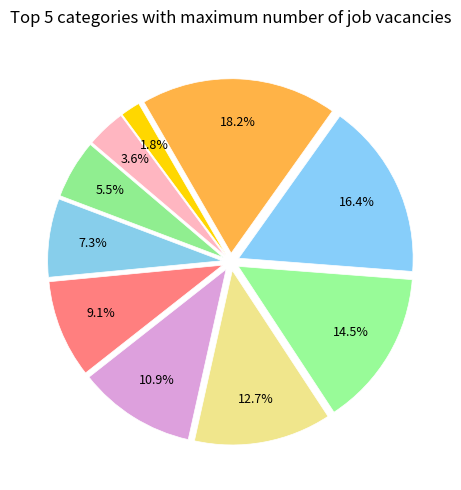

Count the number of slices in the pie.

10